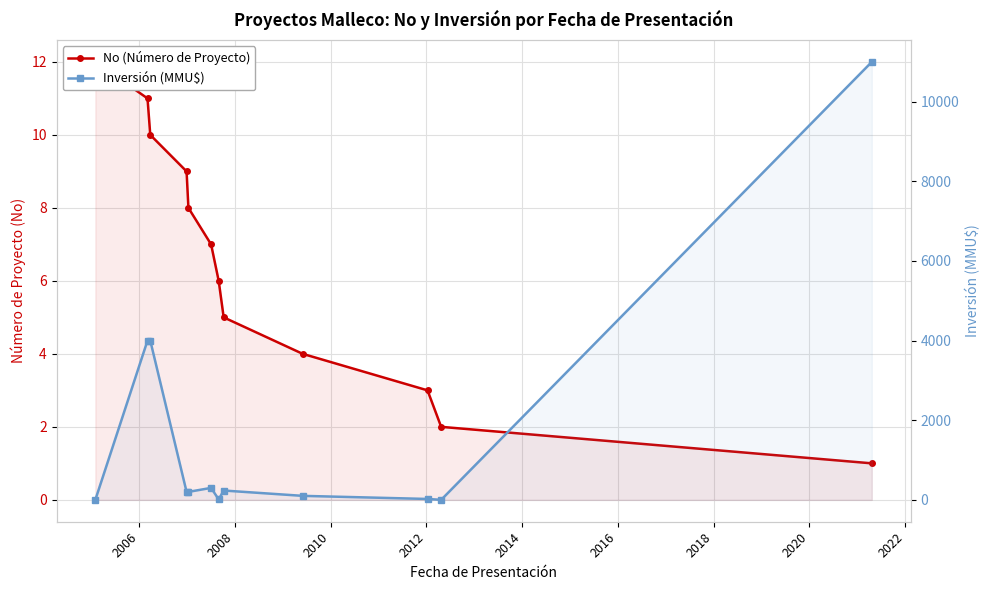

Is it true that No (Número de Proyecto) equals 6 at 2010?

False